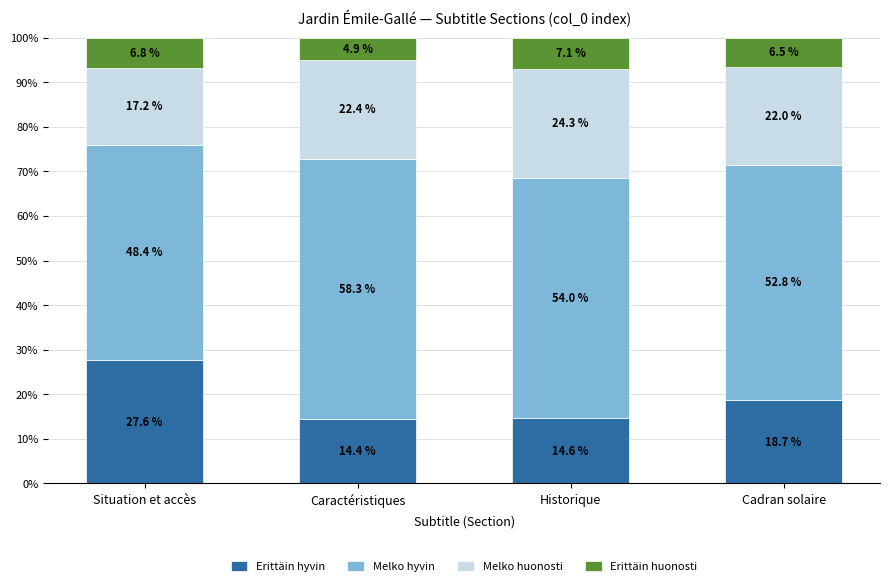

Reading right to left, what are the values for Erittäin hyvin?

Cadran solaire=18.7	Historique=14.6	Caractéristiques=14.4	Situation et accès=27.6